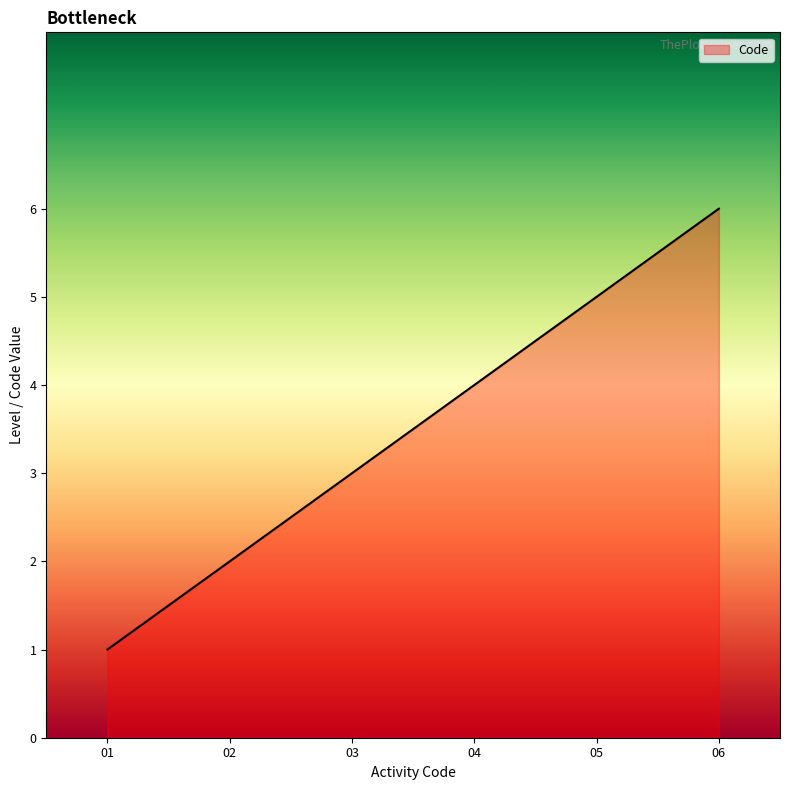

The value at 02 is 1. True or false?

False